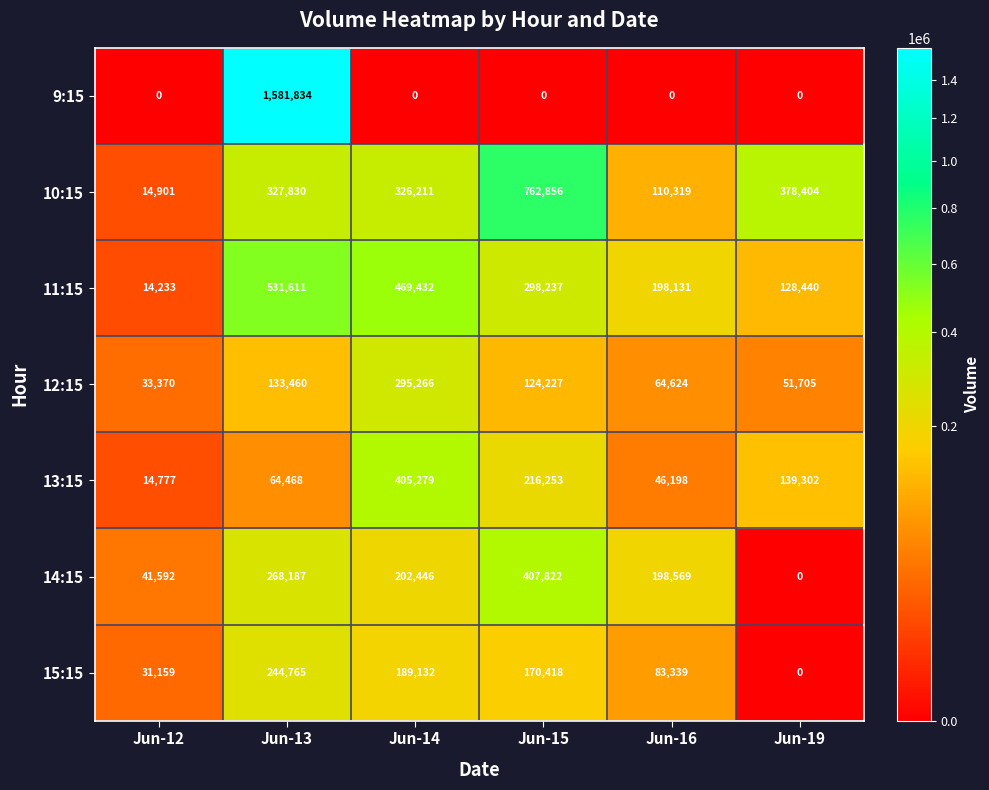

Which label corresponds to the largest value in the chart?

Jun-13